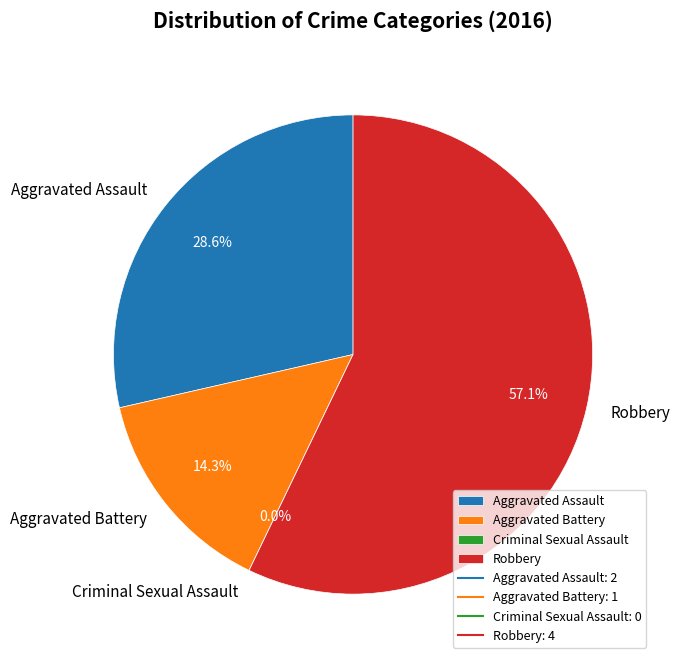

Does Aggravated Battery represent more than half of the total?

No